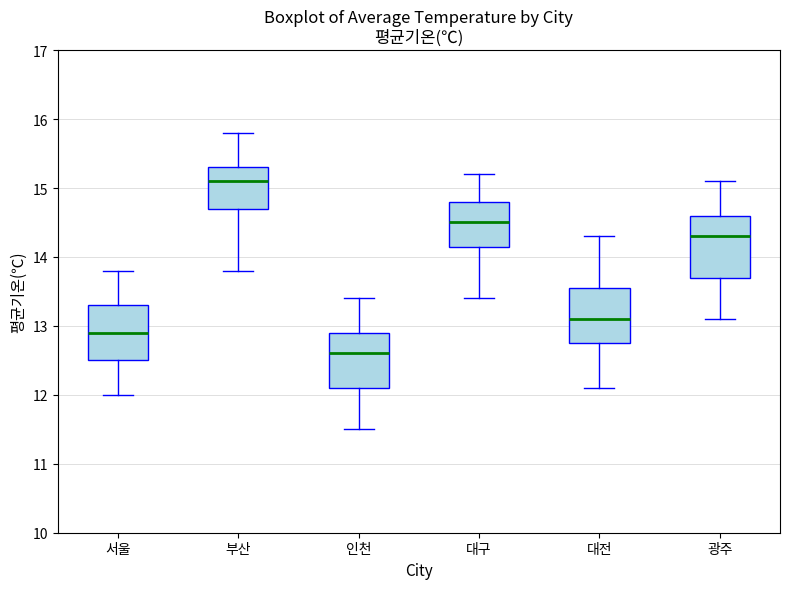

Where is the lower edge of the box for 광주 on the y-axis? The values are not printed on the chart, so give them approximately, as read against the axis.

13.7